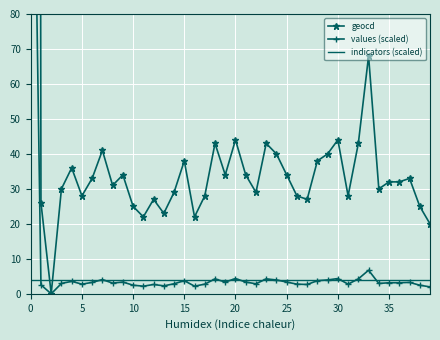

Which series has the widest spread of values?

geocd